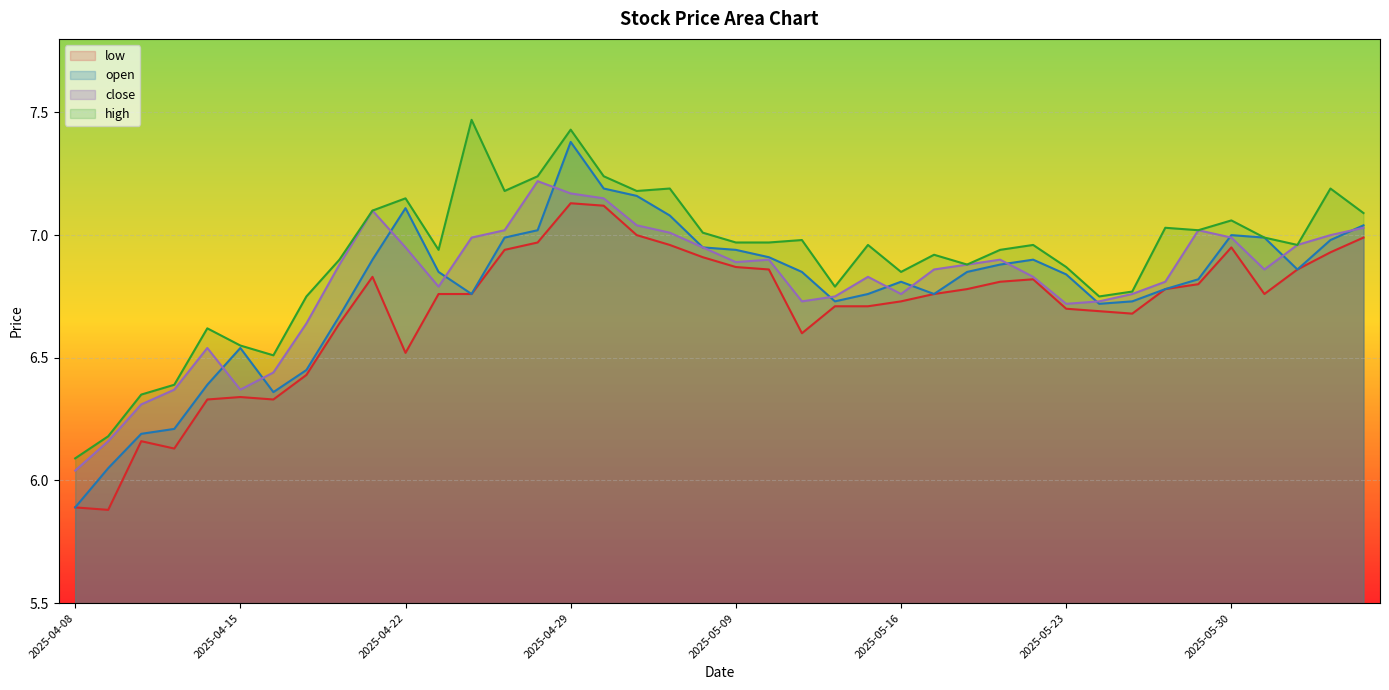

At which category does the chart reach its minimum across all series?

2025-04-09